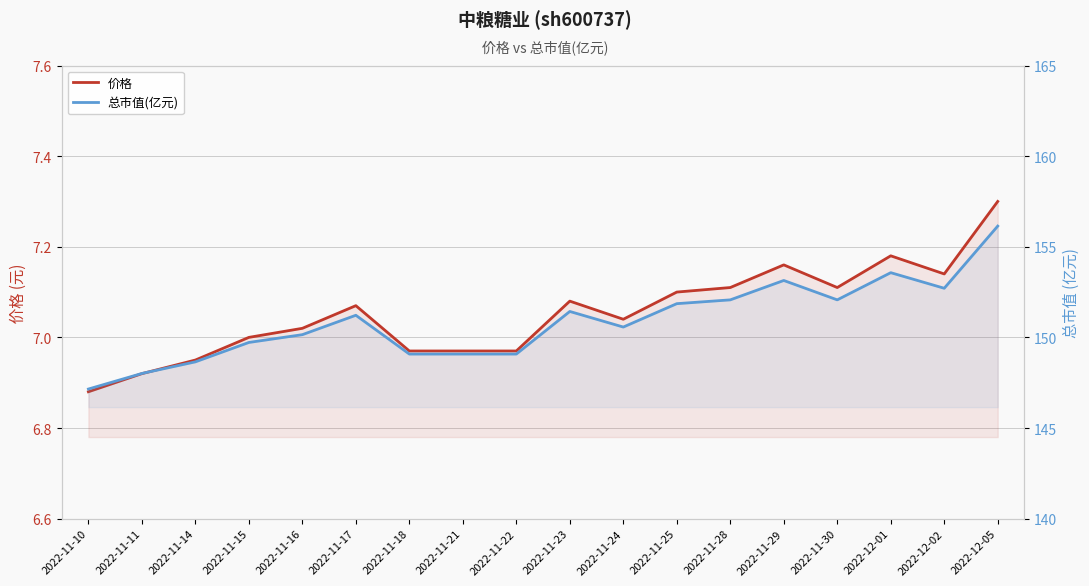

Reading left to right, transcribe all the data shown in this chart.

价格: 2022-11-10=6.9	2022-11-11=6.9	2022-11-14=7.0	2022-11-15=7.0	2022-11-16=7.0	2022-11-17=7.1	2022-11-18=7.0	2022-11-21=7.0	2022-11-22=7.0	2022-11-23=7.1	2022-11-24=7.0	2022-11-25=7.1	2022-11-28=7.1	2022-11-29=7.2	2022-11-30=7.1	2022-12-01=7.2	2022-12-02=7.1	2022-12-05=7.3
总市值(亿元): 2022-11-10=147.2	2022-11-11=148.0	2022-11-14=148.7	2022-11-15=149.7	2022-11-16=150.2	2022-11-17=151.2	2022-11-18=149.1	2022-11-21=149.1	2022-11-22=149.1	2022-11-23=151.4	2022-11-24=150.6	2022-11-25=151.9	2022-11-28=152.1	2022-11-29=153.1	2022-11-30=152.1	2022-12-01=153.6	2022-12-02=152.7	2022-12-05=156.1